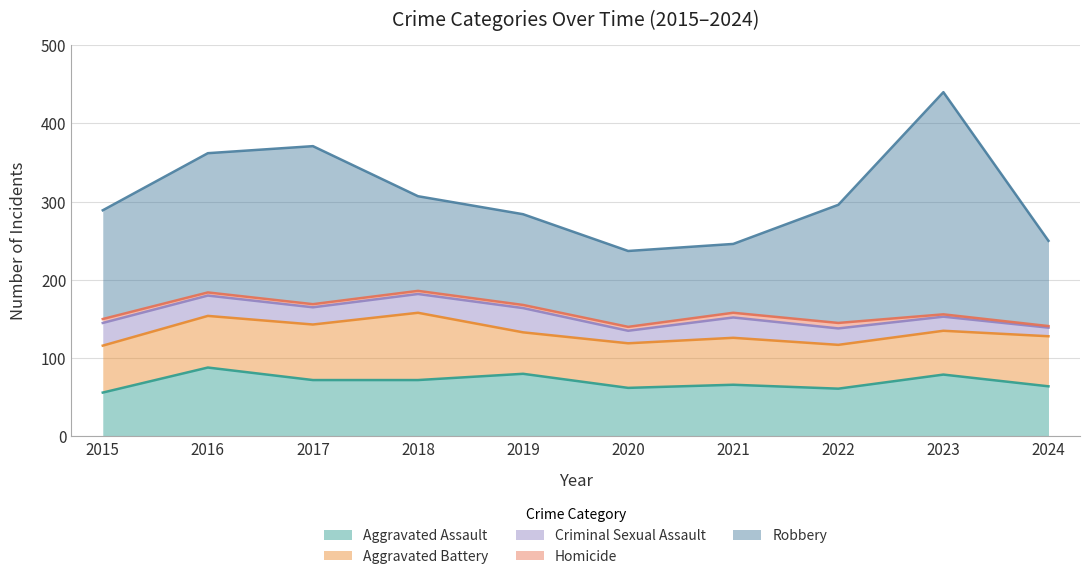

In Aggravated Assault, how many points are higher than both neighbors (excluding endpoints)?

4